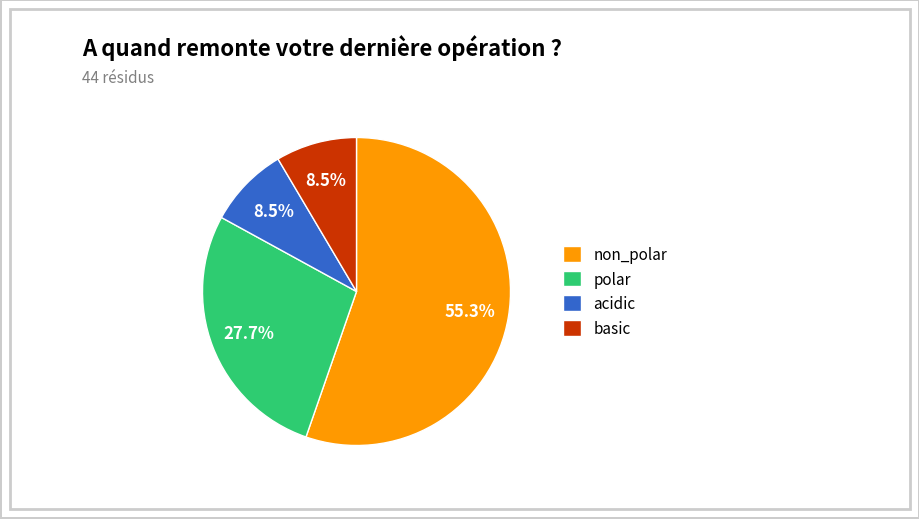

To the nearest percent, what is the combined percentage of basic and non_polar?

64%